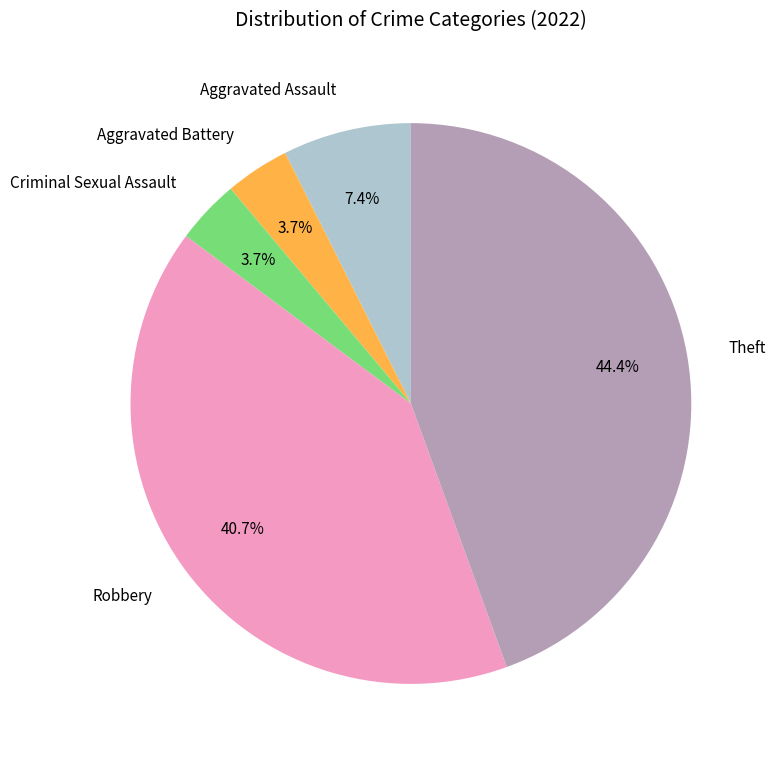

To the nearest percent, what is the average slice percentage?

20%